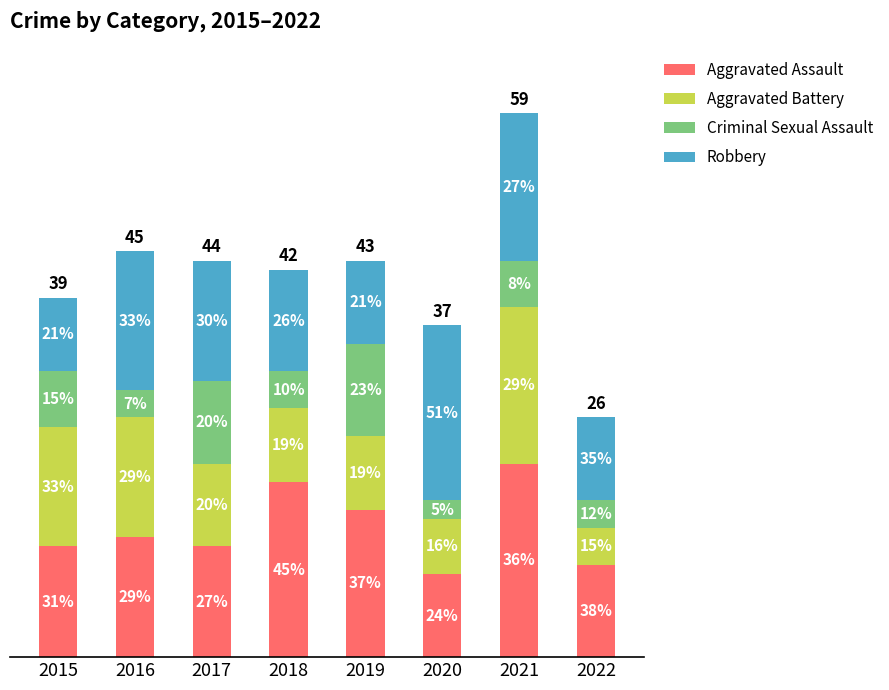

At how many categories does at least one series exceed 17?

3